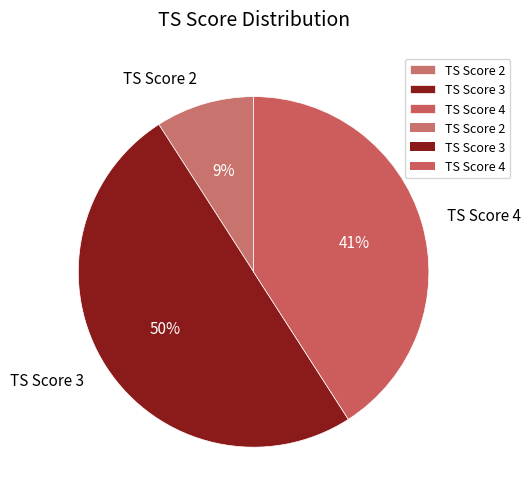

How many slices are in this pie chart?

3